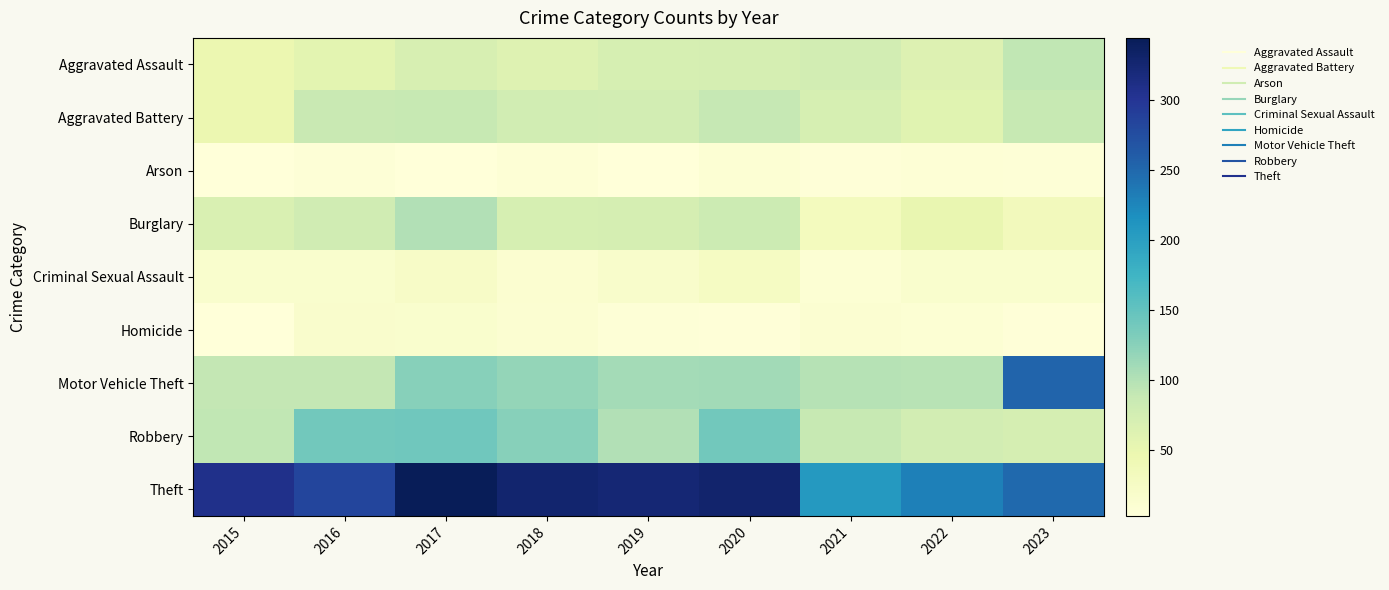

At how many categories does at least one series exceed 63?

9